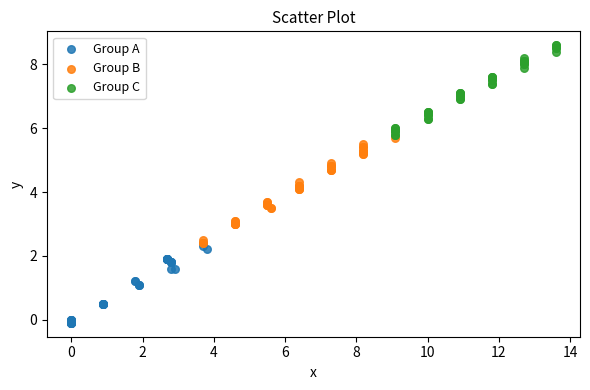

Which series reaches the minimum Y coordinate?

Group A